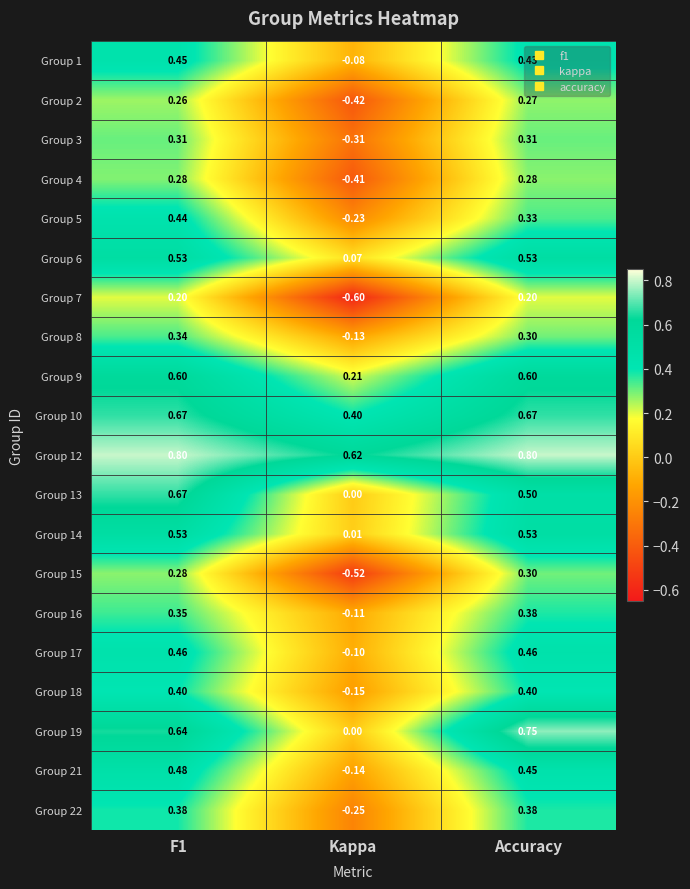

Which category has the lowest value across all series?

Kappa